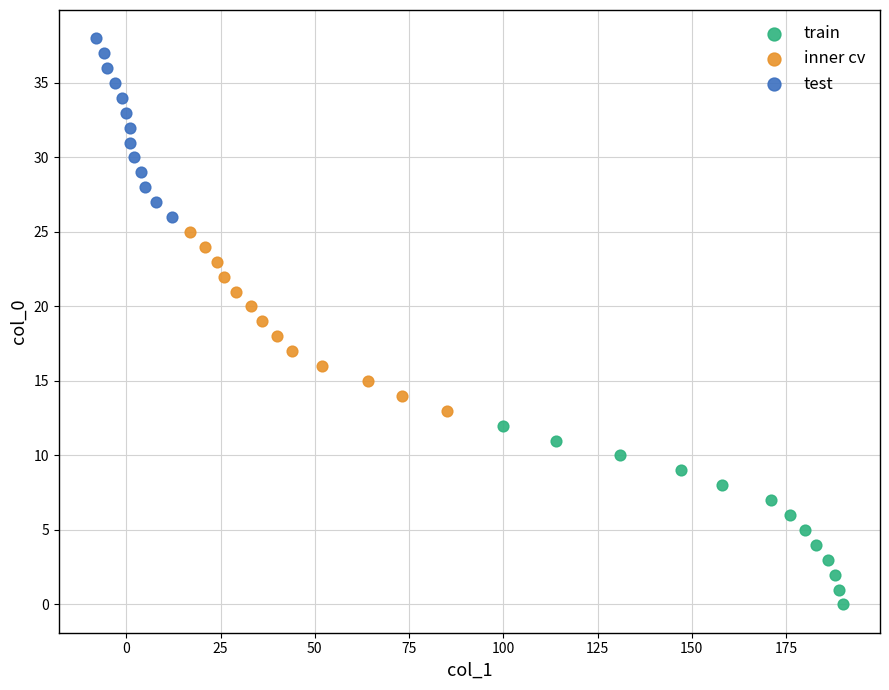

Which series reaches the minimum Y coordinate?

train